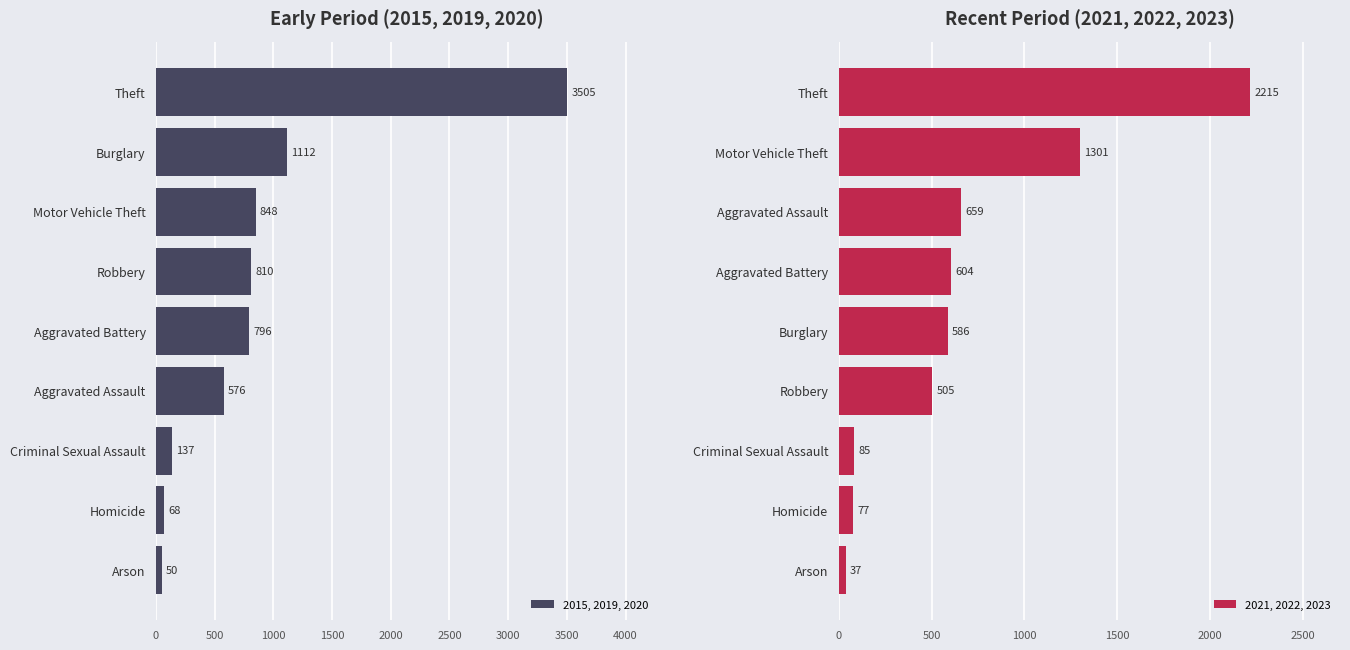

True or false: 2021, 2022, 2023 has a value of 451 at Aggravated Assault.

False